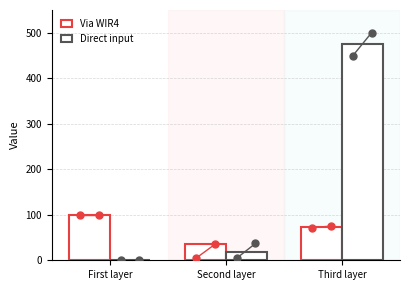

Is the value of Via WIR4 at Second layer greater than the value of Direct input at Third layer?

No